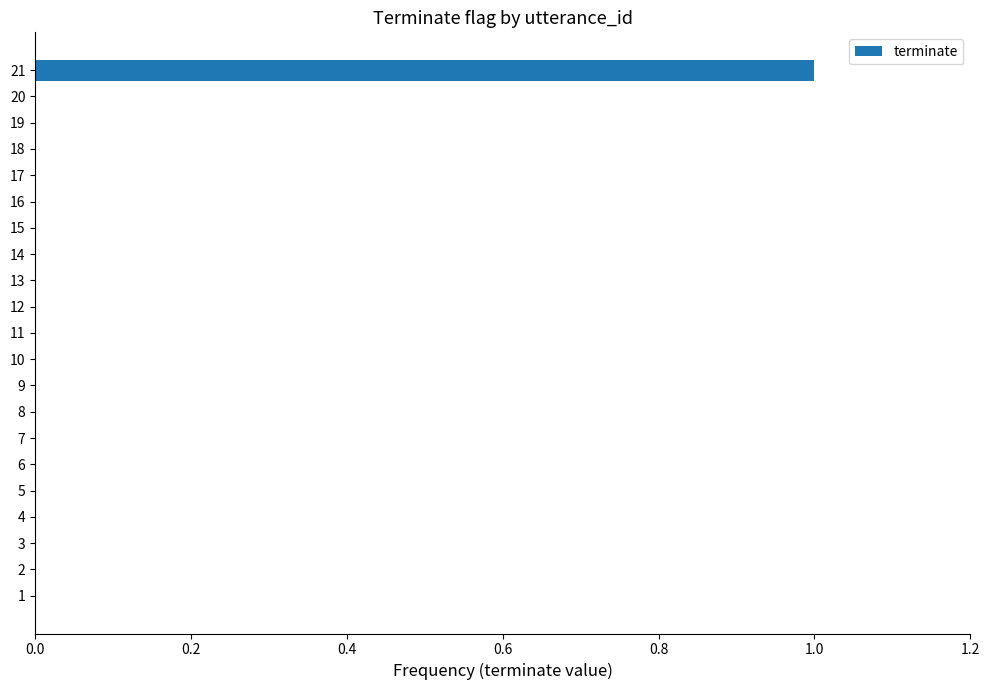

Reading top to bottom, transcribe all the data shown in this chart.

21=1	20=0	19=0	18=0	17=0	16=0	15=0	14=0	13=0	12=0	11=0	10=0	9=0	8=0	7=0	6=0	5=0	4=0	3=0	2=0	1=0